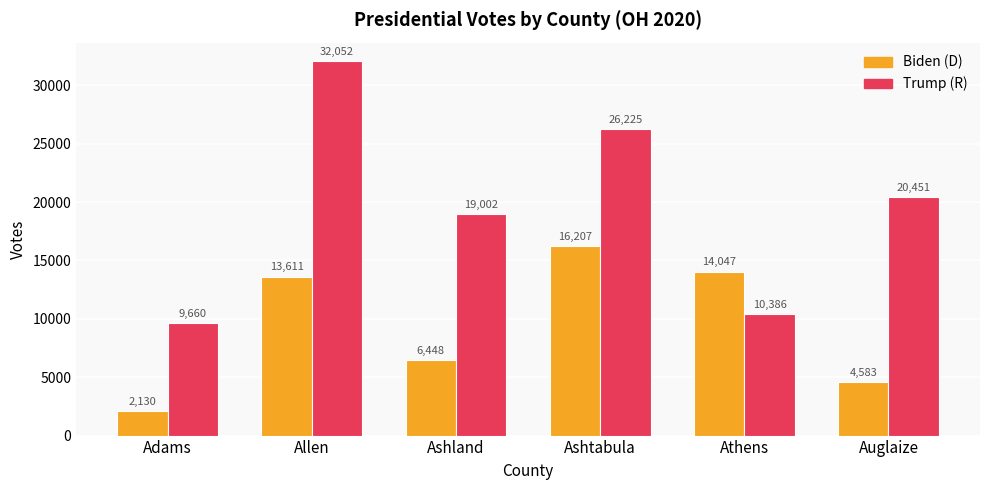

At which category does the chart reach its minimum across all series?

Adams